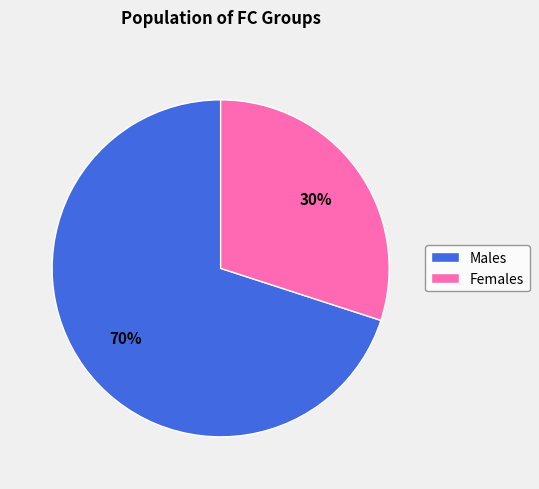

Combined, do Males and Females account for over 50%?

Yes